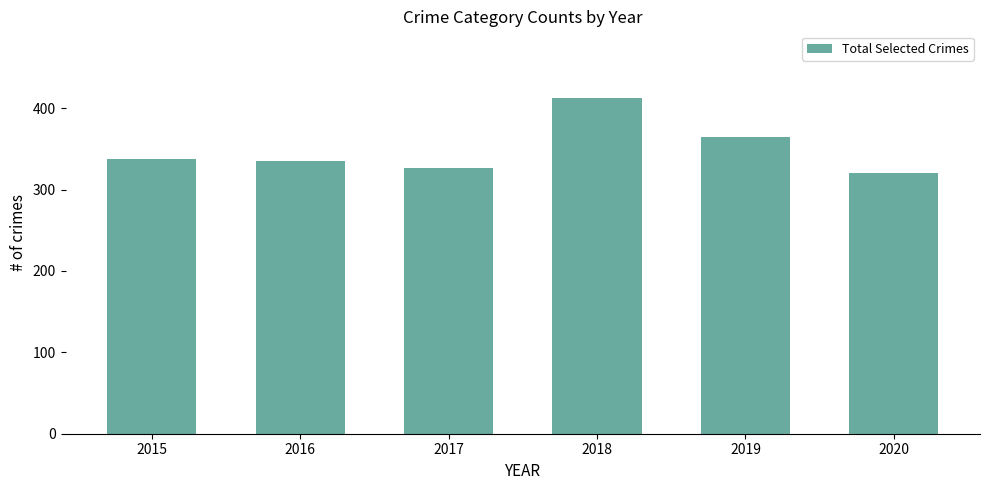

The chart shows a value of 320 at 2020. True or false?

True